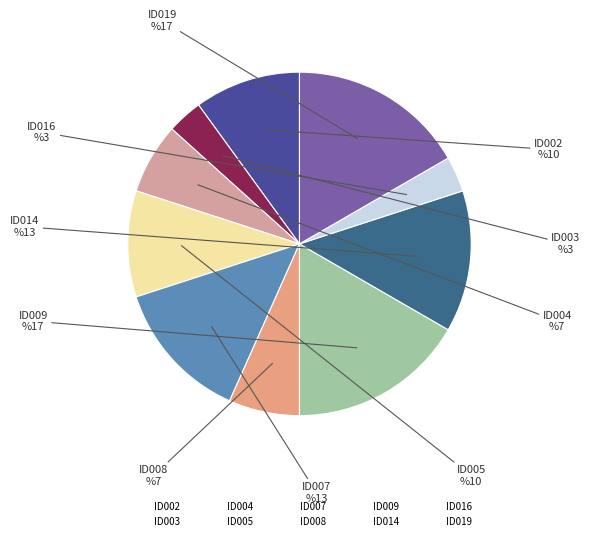

What is the smallest slice in the pie chart?

ID003